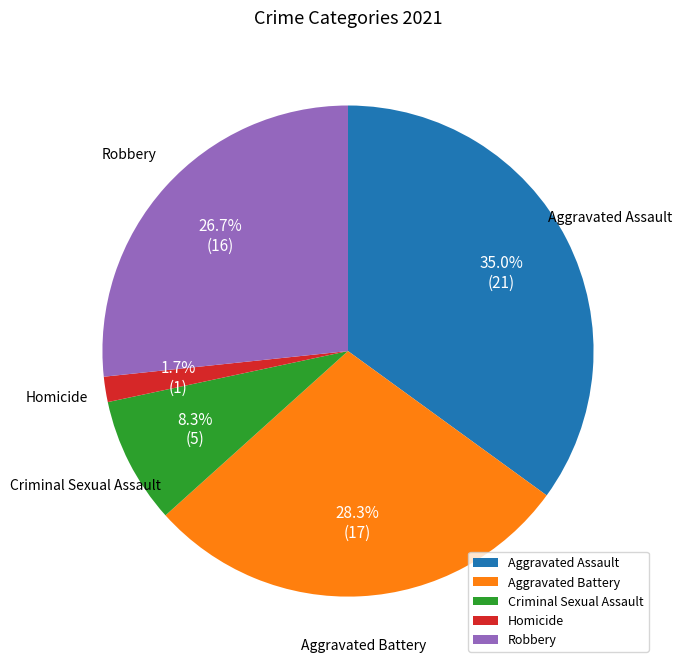

Which category has the biggest portion of the pie?

Aggravated Assault